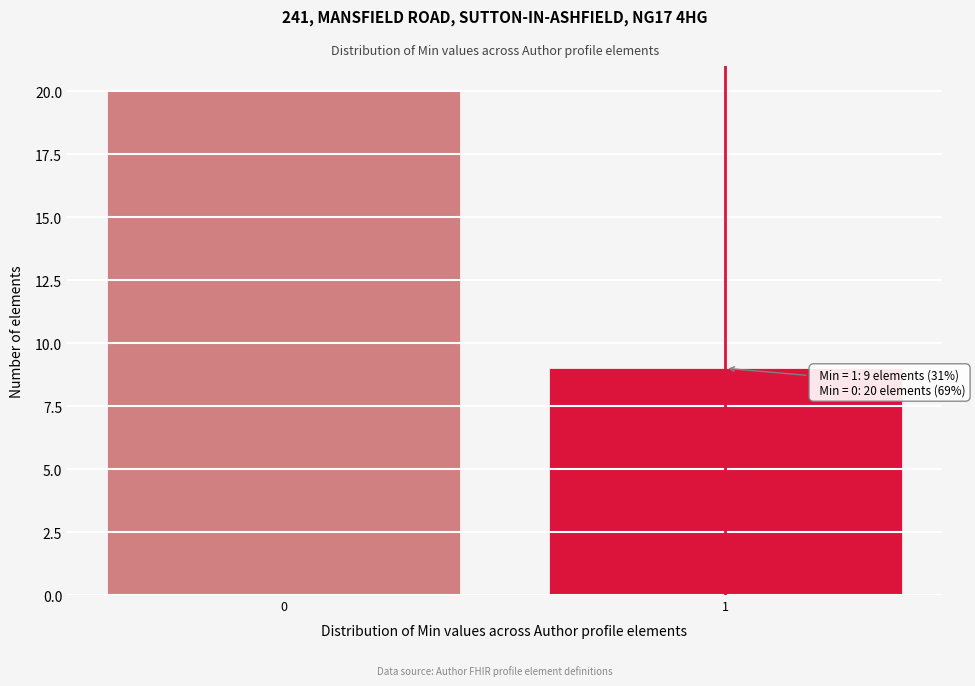

Reading right to left, what are all the values shown in this chart?

1=9	0=20